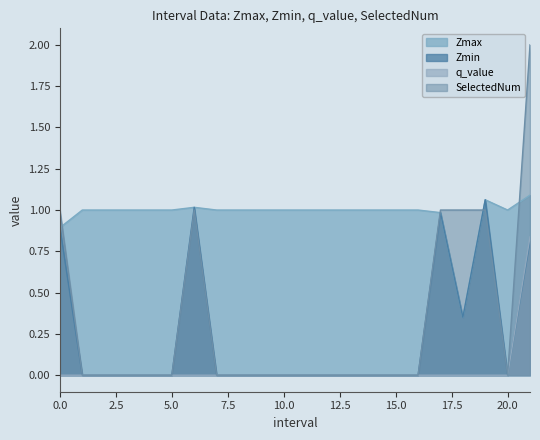

What is the difference between the maximum and second lowest values in the Zmin series?

1.1